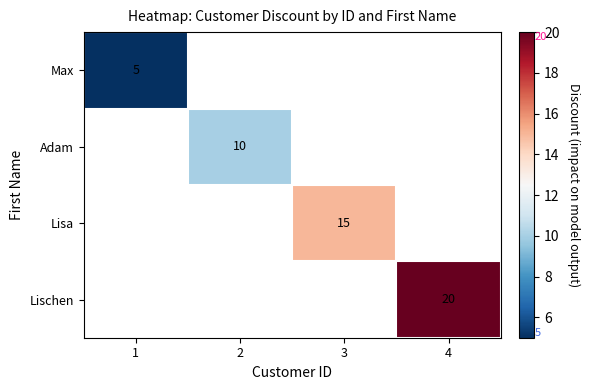

The value of Adam at 2 is 15. True or false?

False